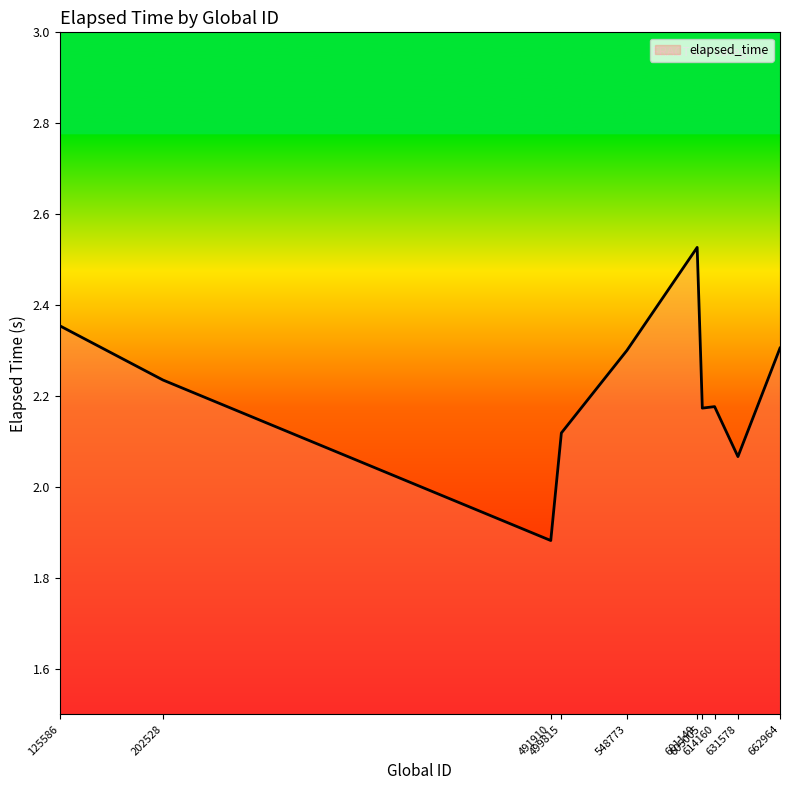

Count the values in the range 2 to 3.

9